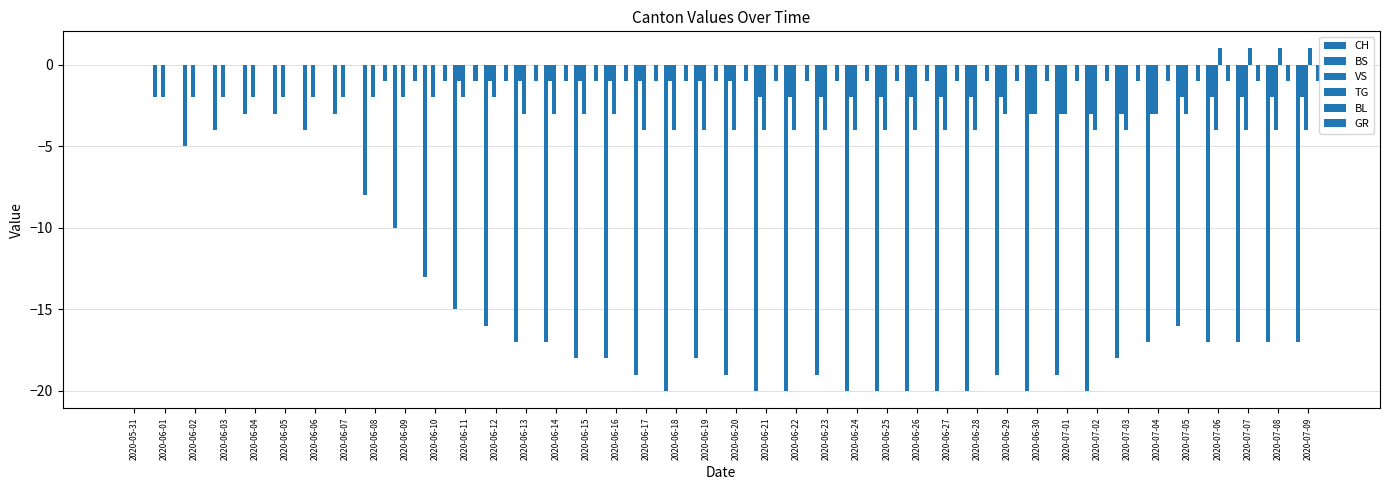

Are the bars grouped side by side (vs. stacked)?

Yes